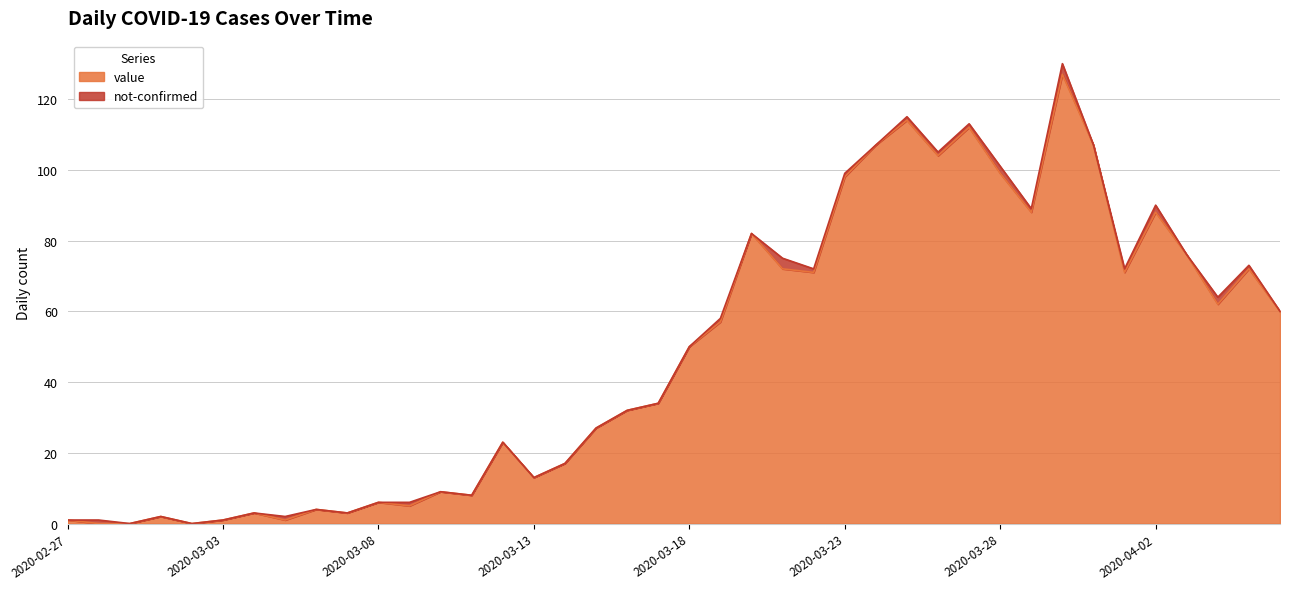

Reading left to right, extract all data points from this chart.

1	0	0	2	0	1	3	1	4	3	6	5	9	8	23	13	17	27	32	34	50	57	82	72	71	98	107	114	104	112	99	88	127	107	71	88	76	62	72	60